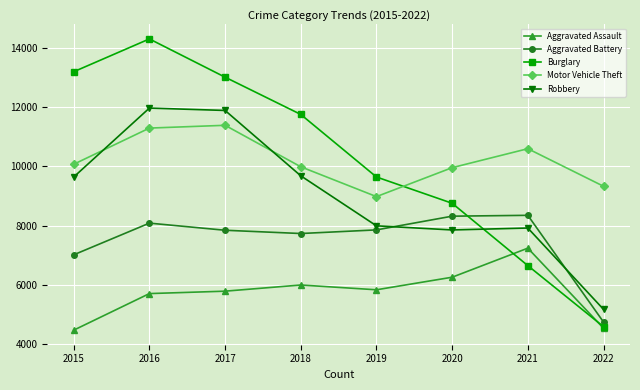

What is the highest value of the Motor Vehicle Theft series?

11380